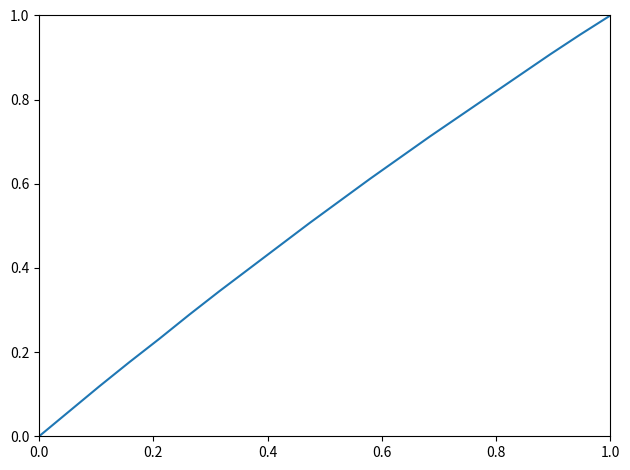

How many values exceed 0?

19